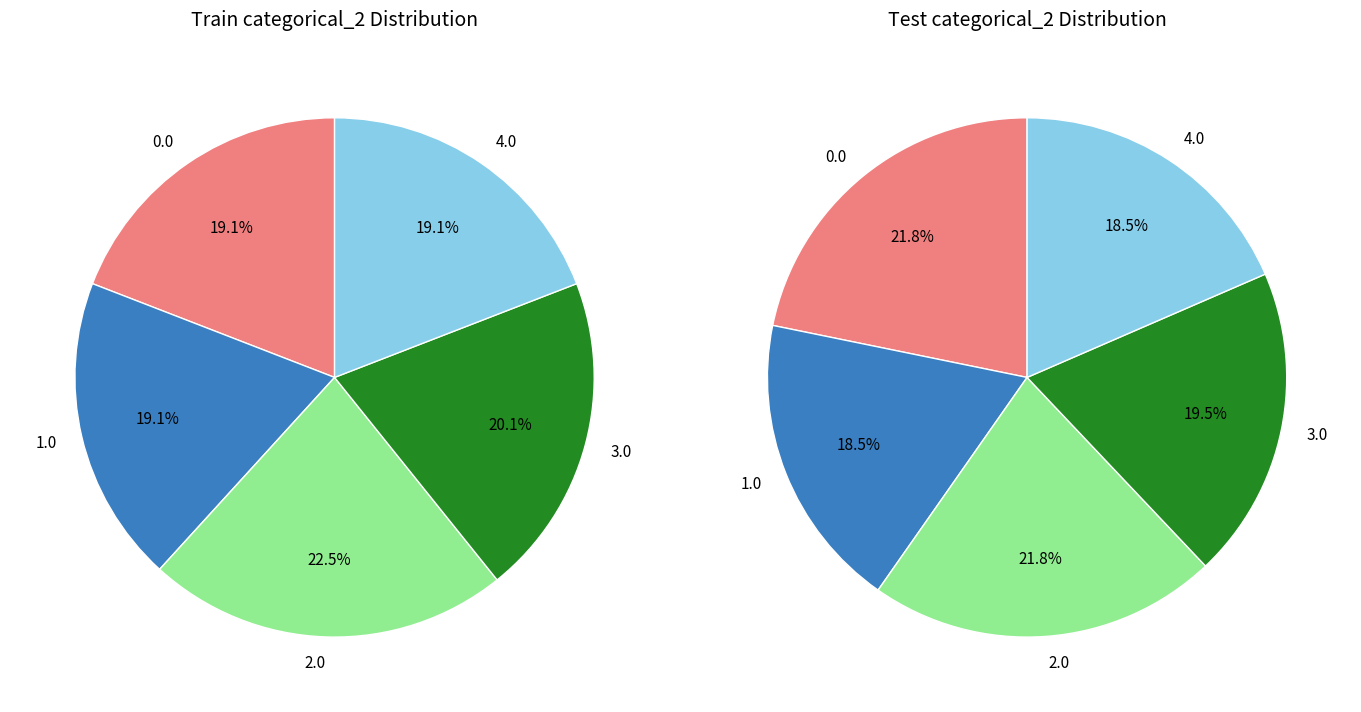

Does 2.0 represent more than half of the total?

No